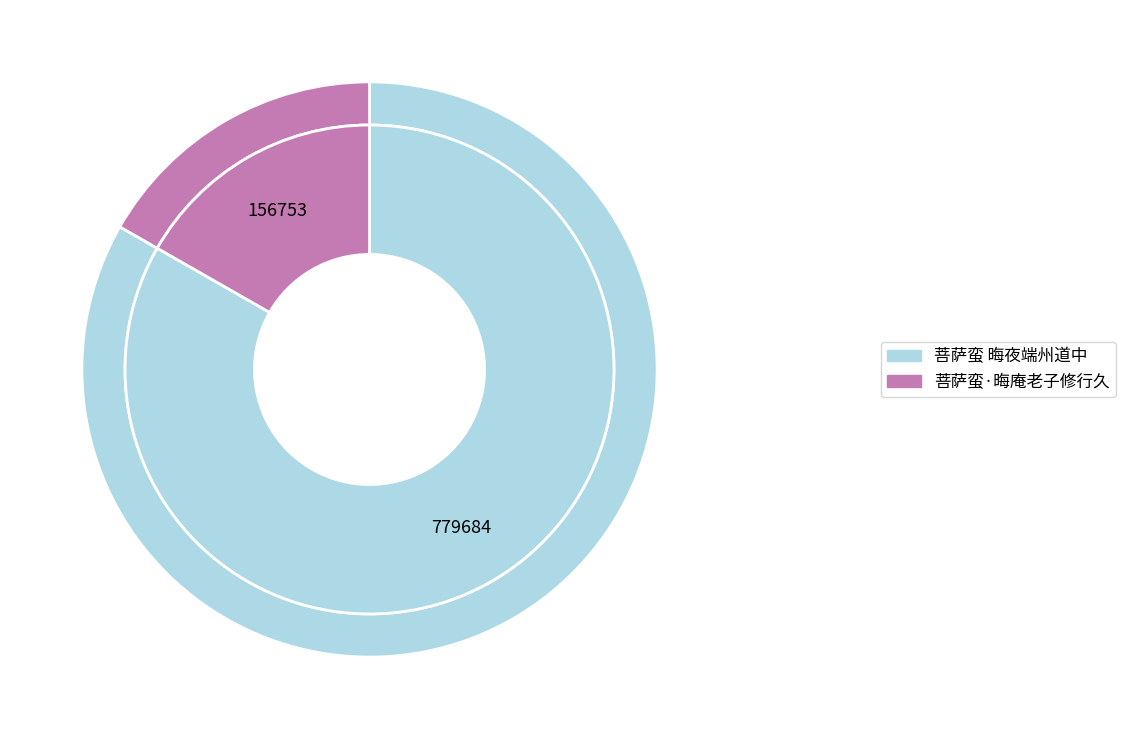

What percentage is the 菩萨蛮 晦夜端州道中 slice, to the nearest percent?

83%